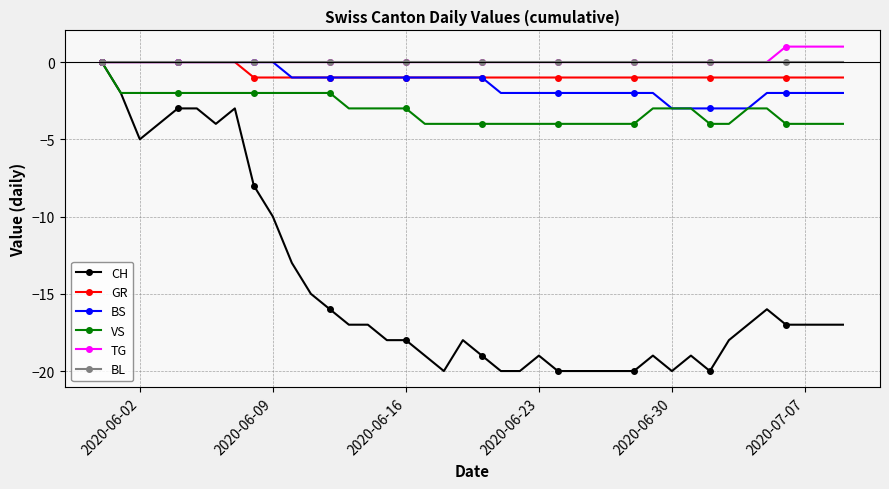

What is the difference between the maximum and minimum values in the BS series?

3